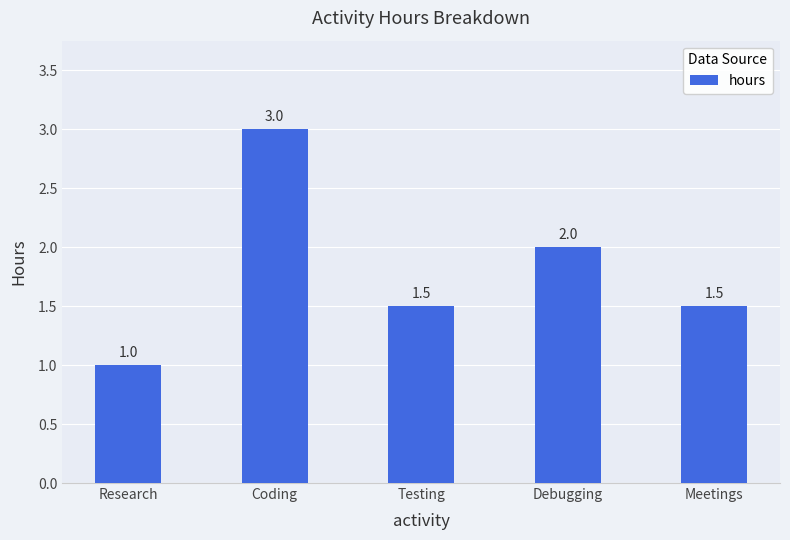

The chart shows a value of 0.6 at Testing. True or false?

False